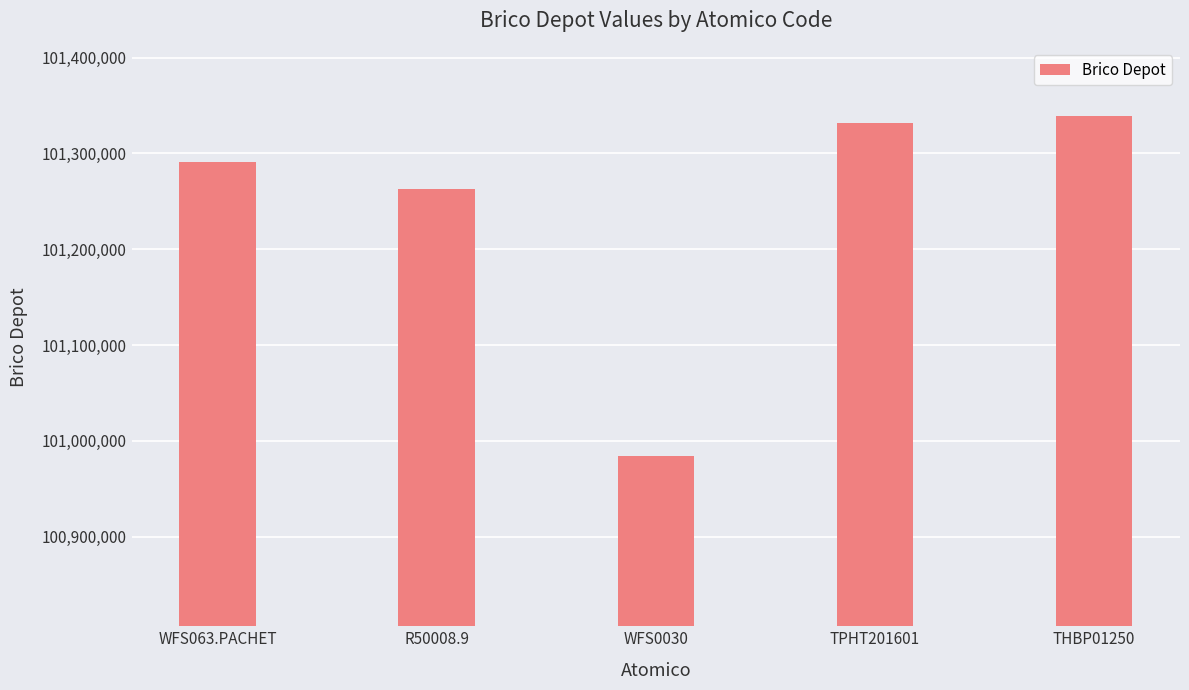

Which category has the highest value across all series?

THBP01250